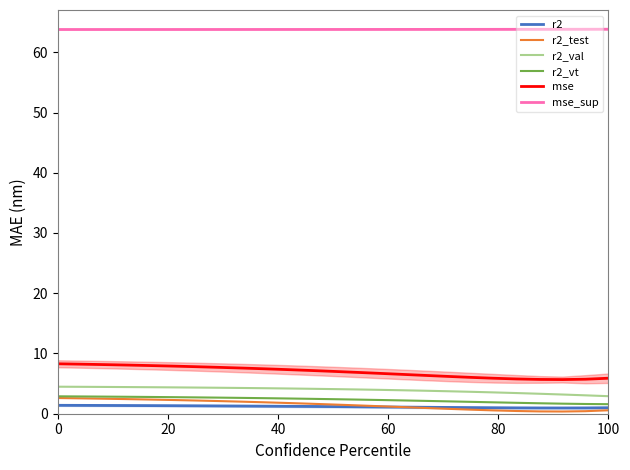

Which series changed the most between 8 and 22?

mse